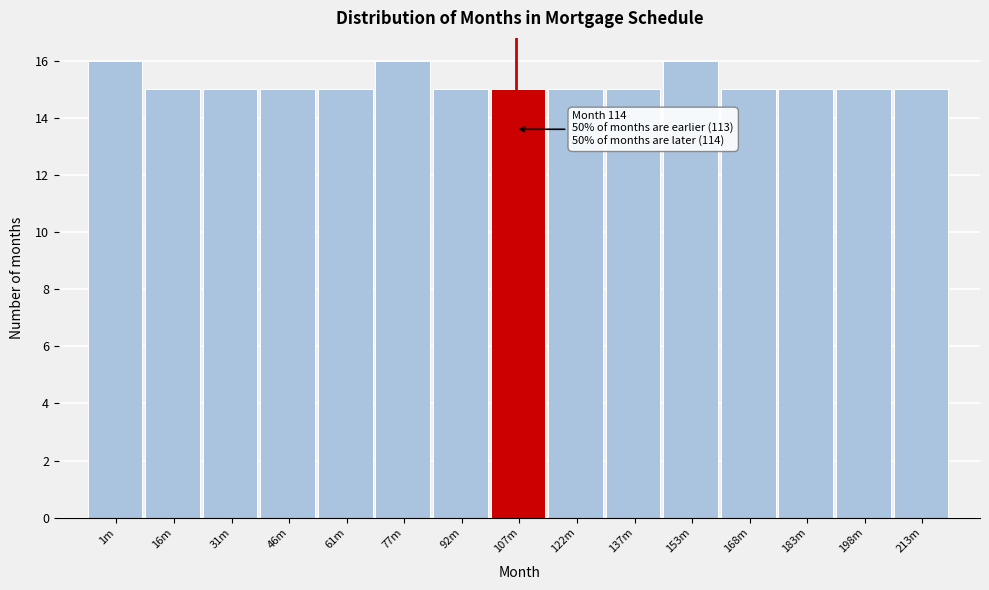

Reading right to left, extract all data points from this chart.

213m=15	198m=15	183m=15	168m=15	153m=16	137m=15	122m=15	107m=15	92m=15	77m=16	61m=15	46m=15	31m=15	16m=15	1m=16